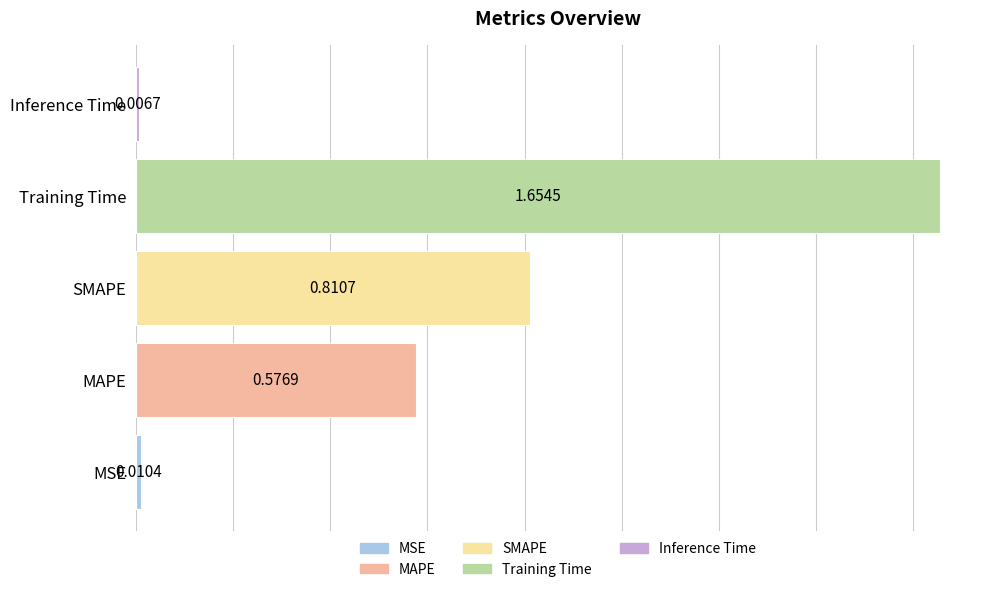

List the labels in order of value, largest first.

Training Time, SMAPE, MAPE, MSE, Inference Time